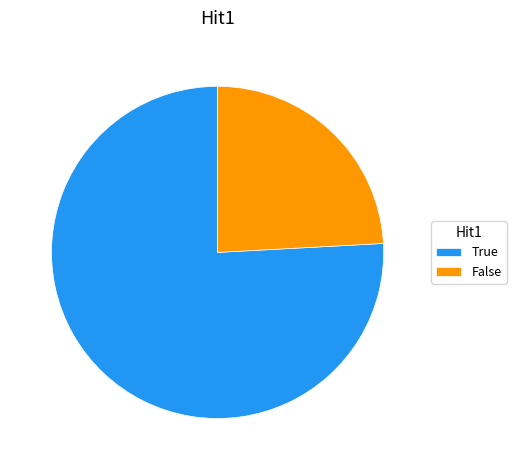

Is there any slice that represents more than half of the pie?

Yes